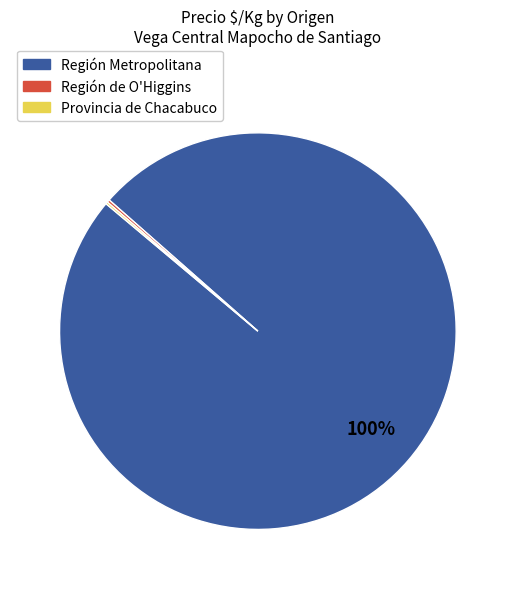

True or false: Región Metropolitana accounts for 100% of the total.

True